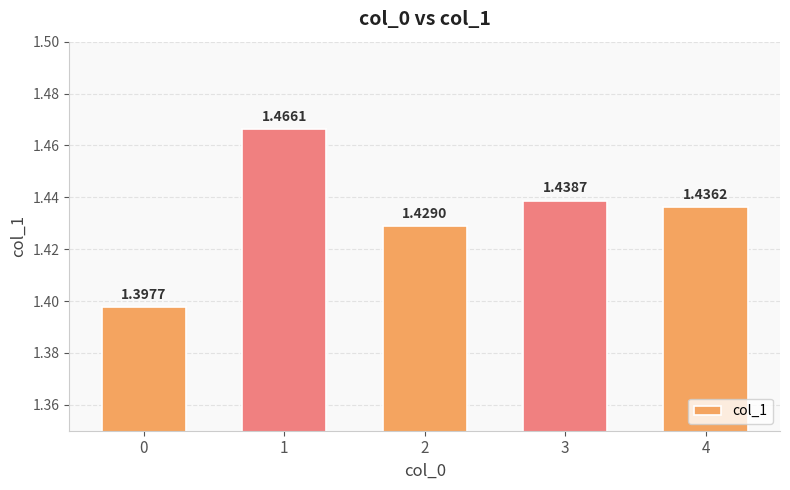

Between 4 and 2, which is larger?

4